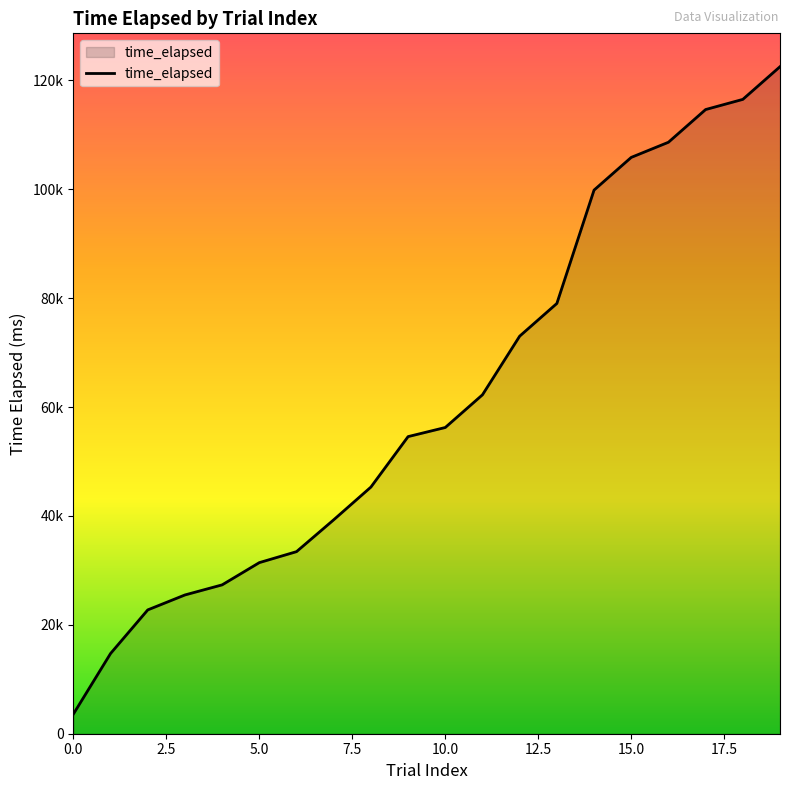

Does the chart have visible grid lines?

No